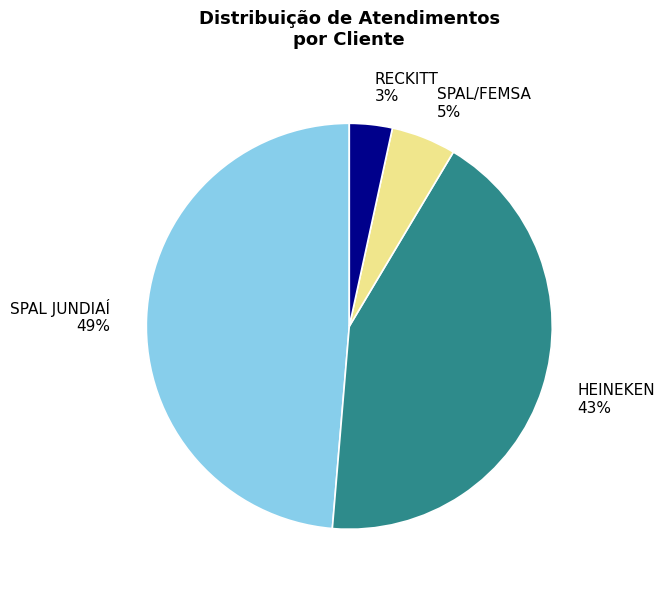

What is the smallest slice in the pie chart?

RECKITT